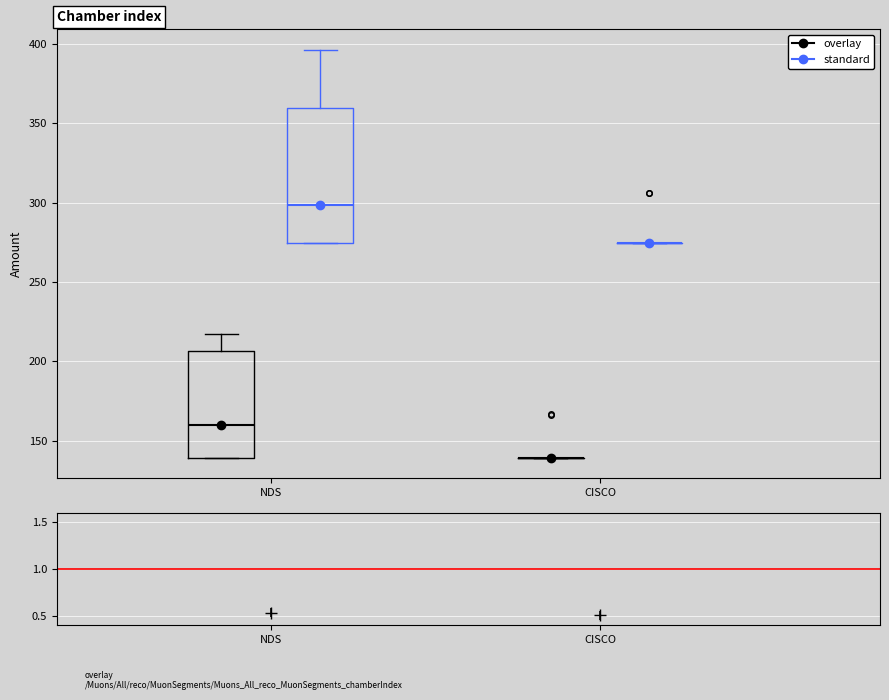

Where is the lower edge of the box for NDS (overlay) on the y-axis? The values are not printed on the chart, so give them approximately, as read against the axis.

140